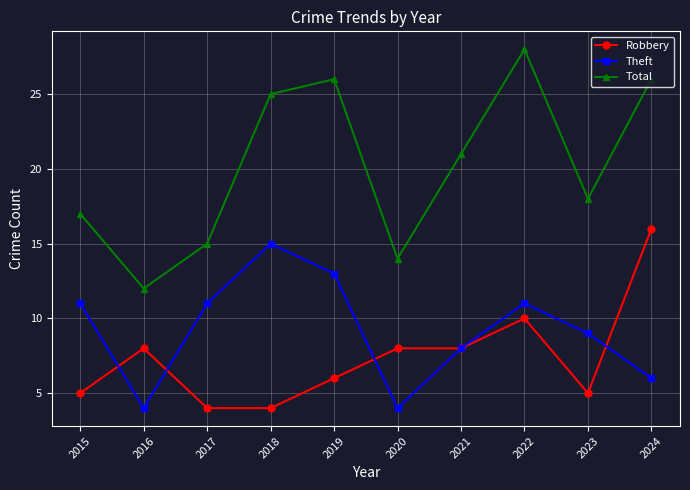

What is the difference between the maximum and second lowest values in the Total series?

14